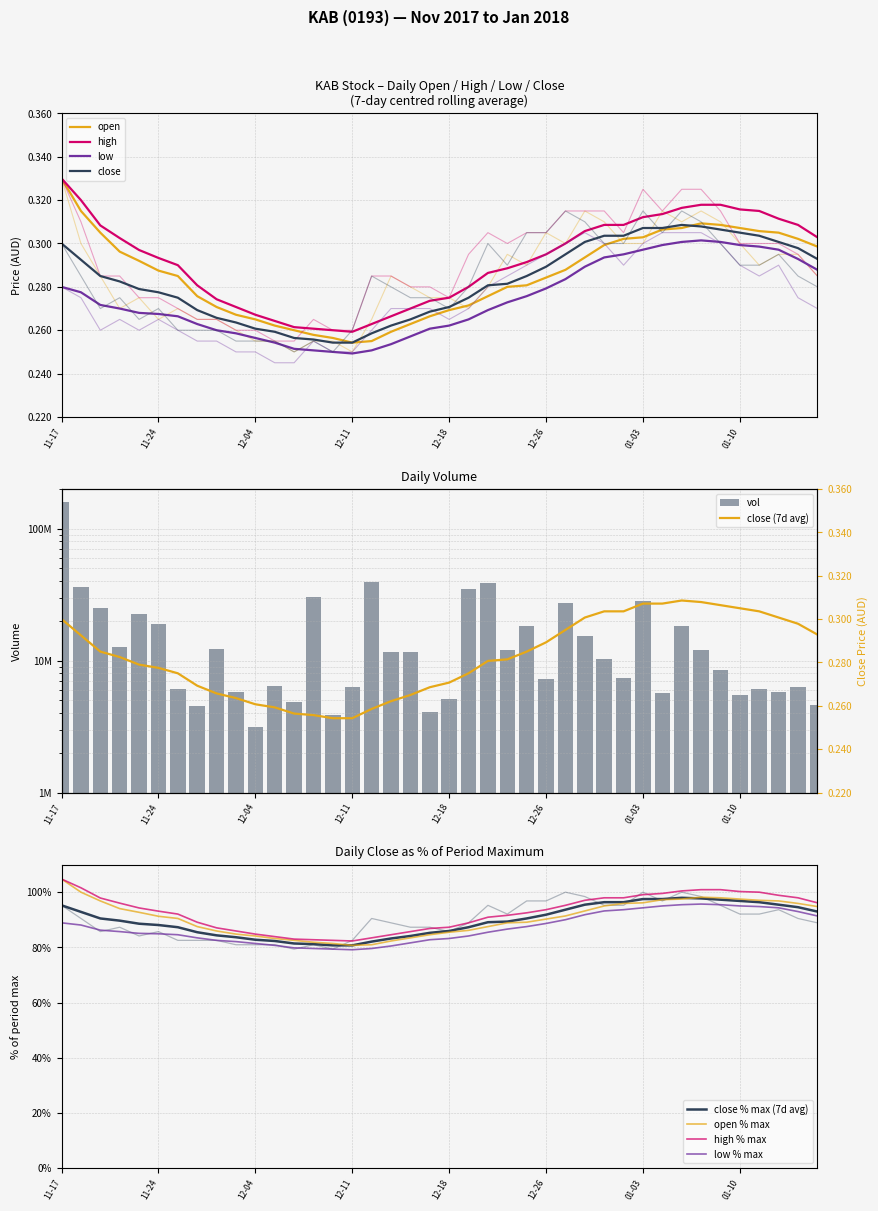

What is the difference between the maximum and second lowest values in the low series?

0.1